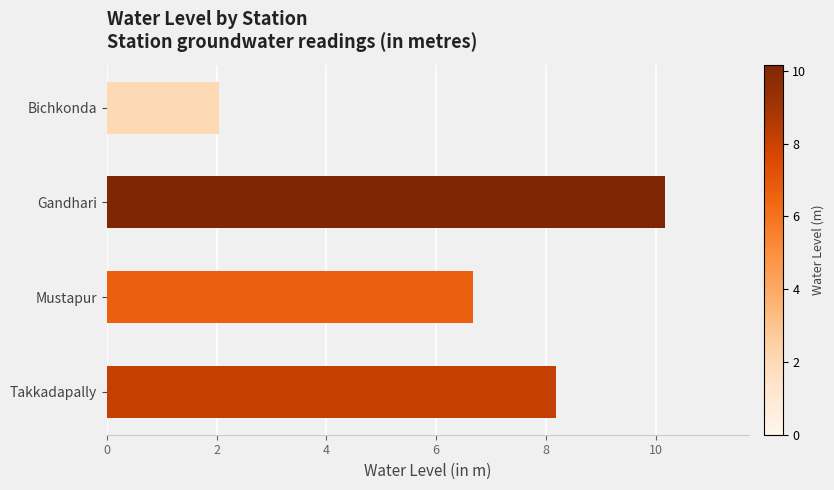

What is the approximate value at Bichkonda?

2.0